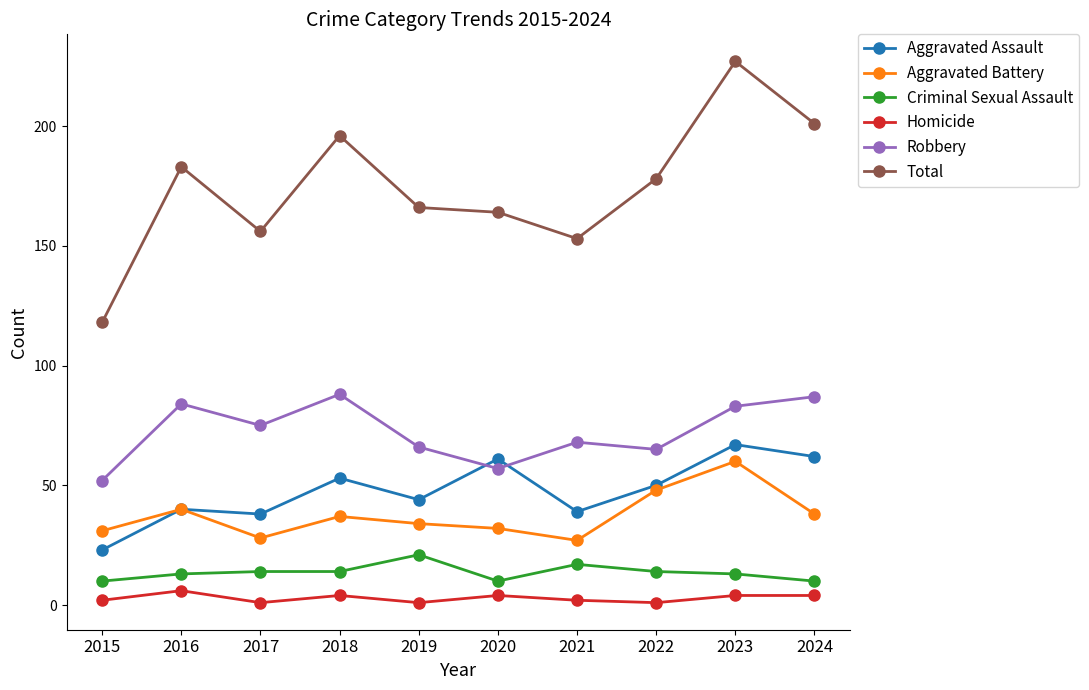

True or false: Total and Homicide intersect in this chart.

False